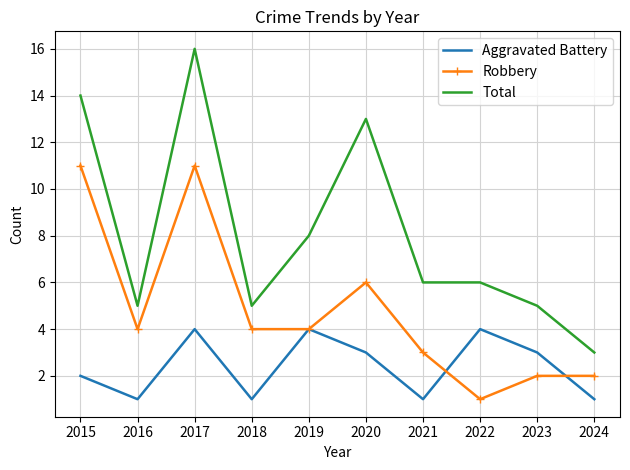

Reading right to left, extract all data points from this chart.

Aggravated Battery: 2024=1	2023=3	2022=4	2021=1	2020=3	2019=4	2018=1	2017=4	2016=1	2015=2
Robbery: 2024=2	2023=2	2022=1	2021=3	2020=6	2019=4	2018=4	2017=11	2016=4	2015=11
Total: 2024=3	2023=5	2022=6	2021=6	2020=13	2019=8	2018=5	2017=16	2016=5	2015=14